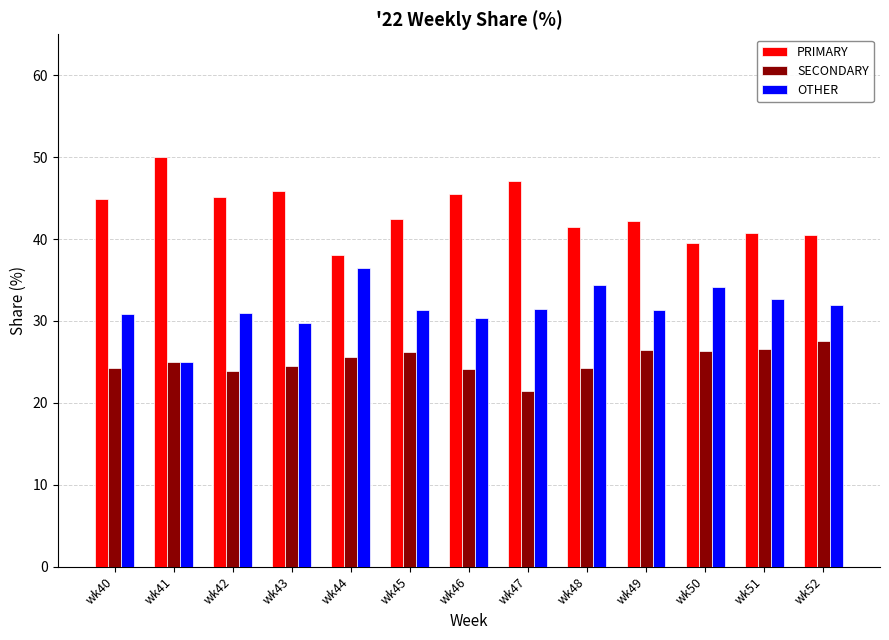

What is the value of the OTHER bar at the 10th from the left?

31.3